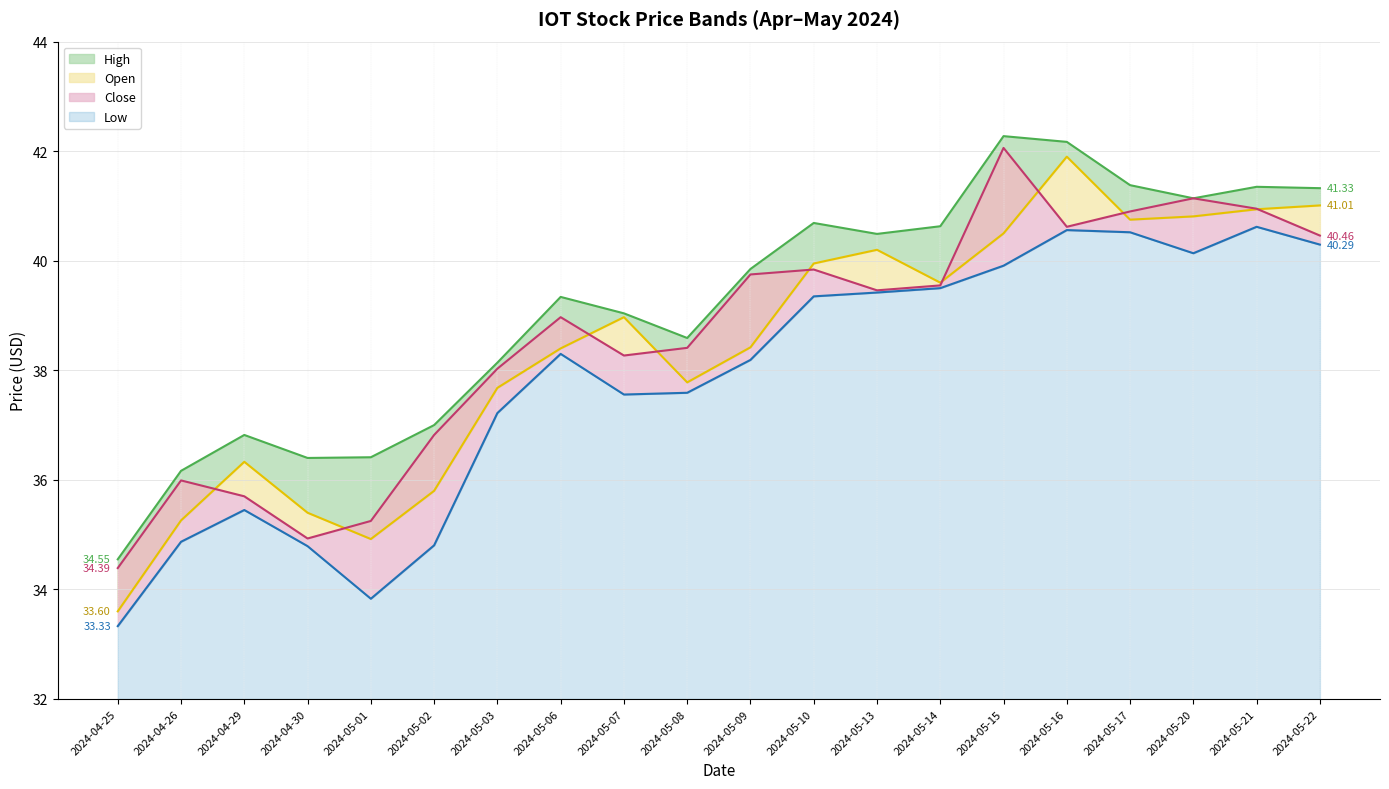

How many data points in Close are less than 39?

10